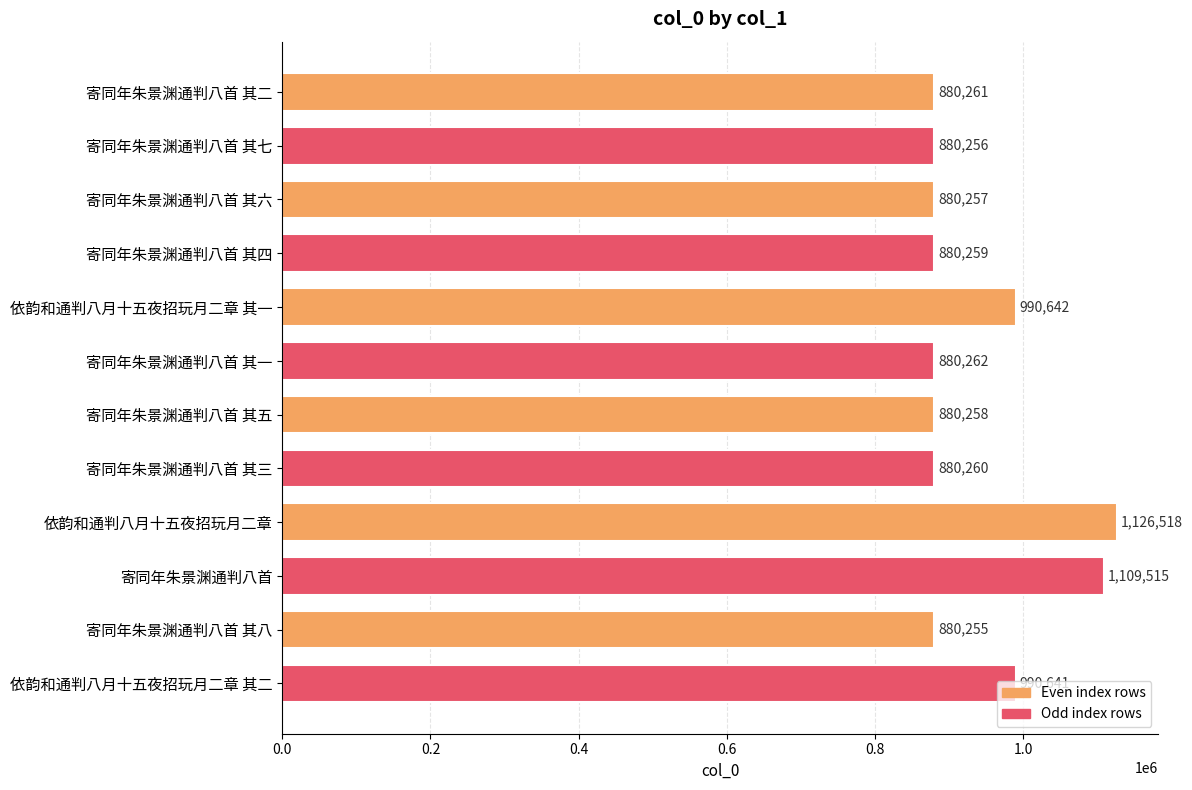

List the labels in order of value, smallest first.

寄同年朱景渊通判八首 其八, 寄同年朱景渊通判八首 其七, 寄同年朱景渊通判八首 其六, 寄同年朱景渊通判八首 其五, 寄同年朱景渊通判八首 其四, 寄同年朱景渊通判八首 其三, 寄同年朱景渊通判八首 其二, 寄同年朱景渊通判八首 其一, 依韵和通判八月十五夜招玩月二章 其二, 依韵和通判八月十五夜招玩月二章 其一, 寄同年朱景渊通判八首, 依韵和通判八月十五夜招玩月二章